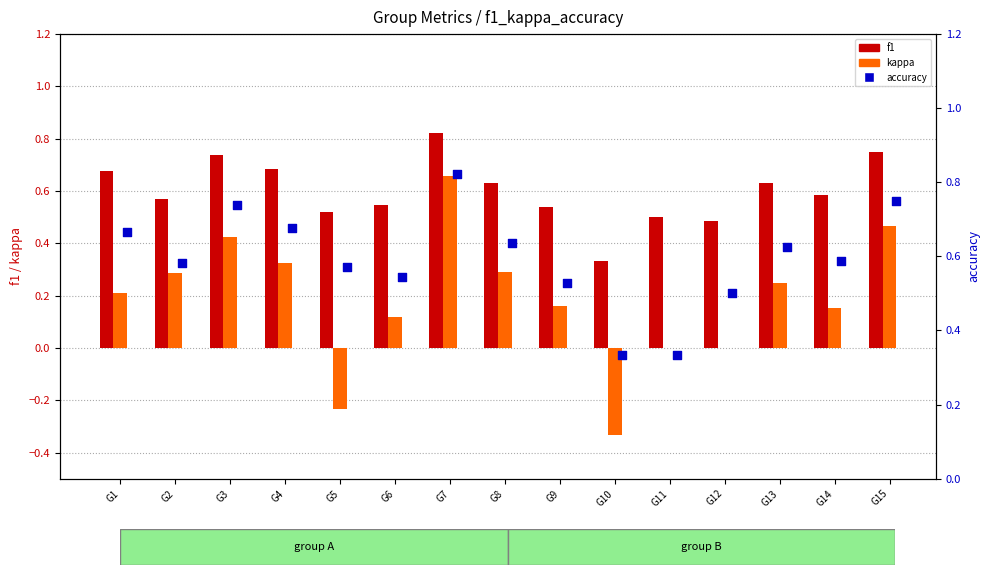

At how many categories does at least one series exceed 0?

15